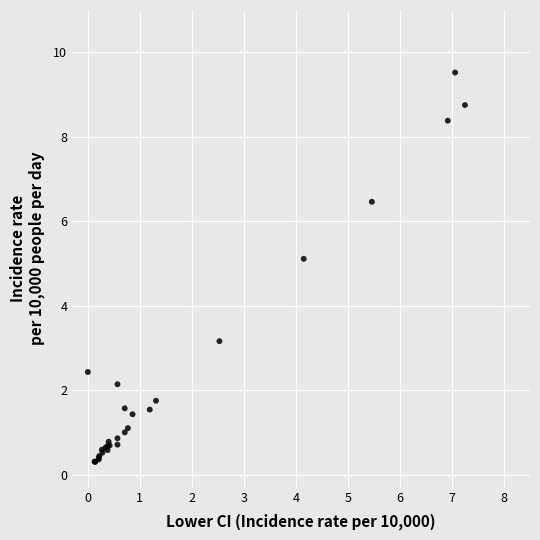

What Y value in the scatter plot is closest to 4?

3.2